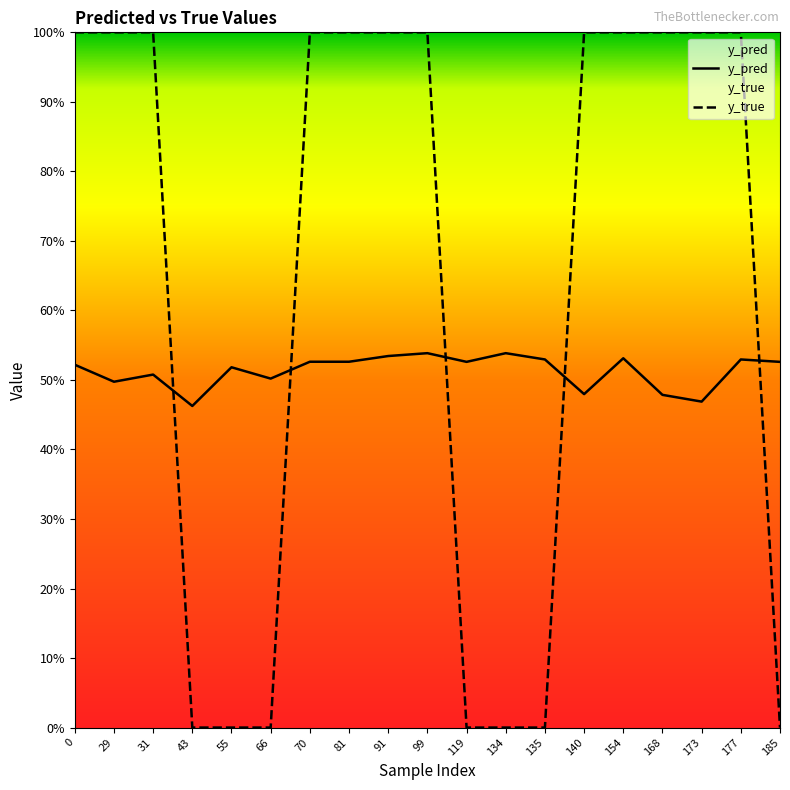

Reading left to right, extract all data points from this chart.

y_pred: 0=0.5	29=0.5	31=0.5	43=0.5	55=0.5	66=0.5	70=0.5	81=0.5	91=0.5	99=0.5	119=0.5	134=0.5	135=0.5	140=0.5	154=0.5	168=0.5	173=0.5	177=0.5	185=0.5
y_true: 0=1.0	29=1.0	31=1.0	43=0.0	55=0.0	66=0.0	70=1.0	81=1.0	91=1.0	99=1.0	119=0.0	134=0.0	135=0.0	140=1.0	154=1.0	168=1.0	173=1.0	177=1.0	185=0.0